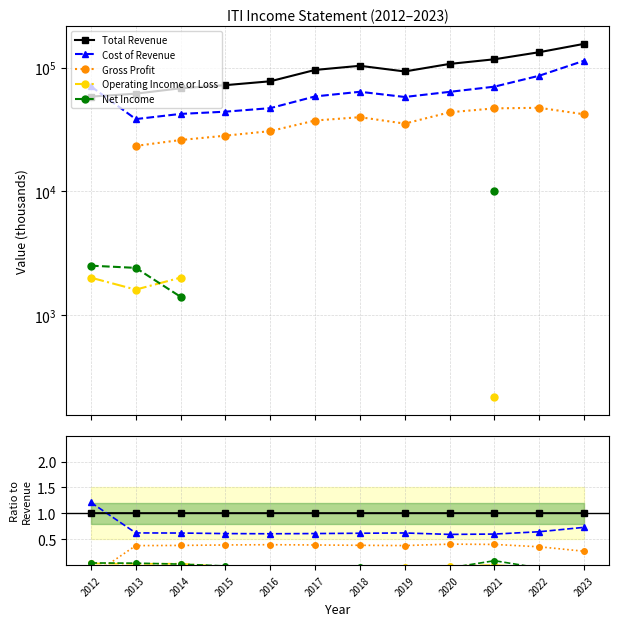

Does the chart display data point markers on the line(s)?

Yes